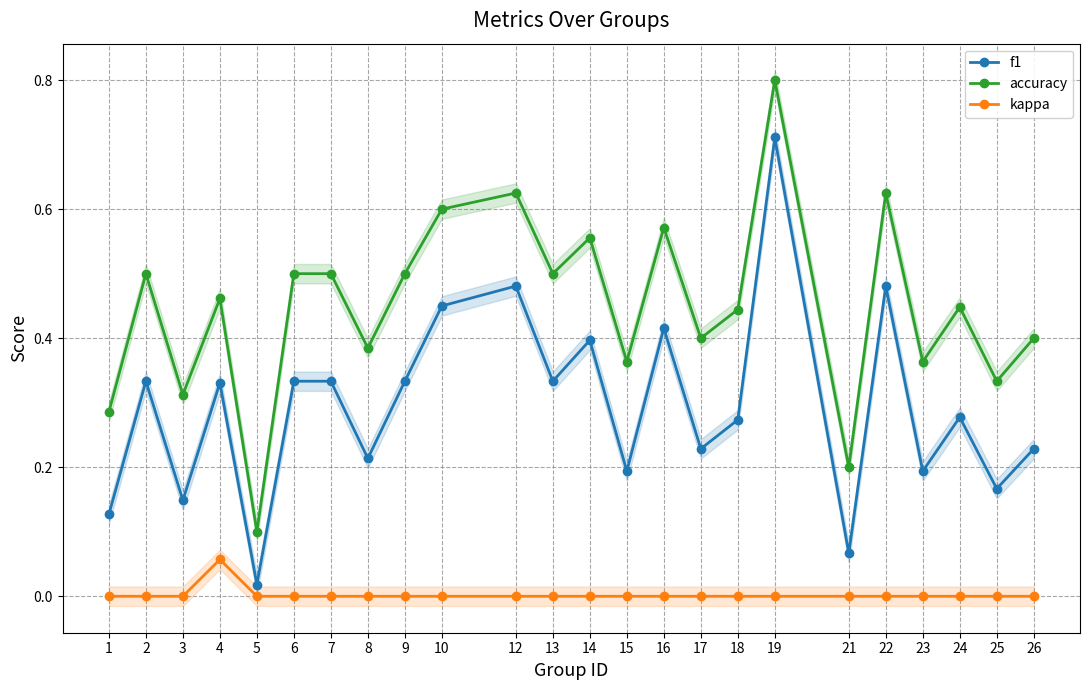

In f1, how many points are higher than both neighbors (excluding endpoints)?

8